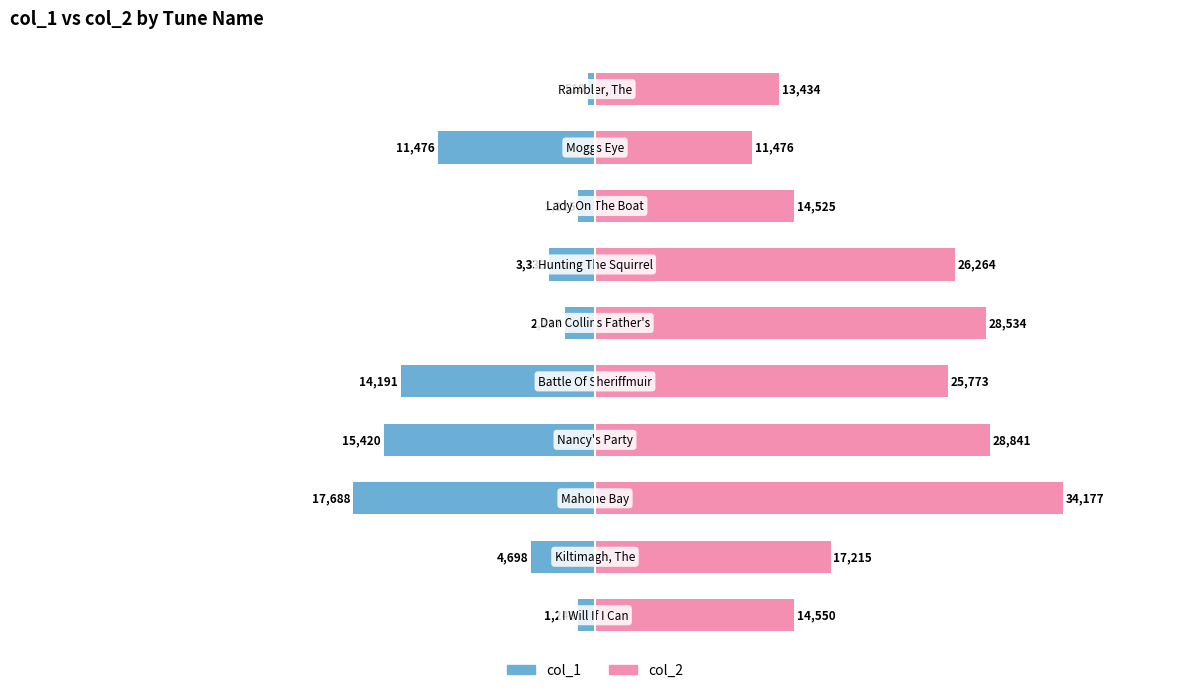

Are the bars grouped side by side (vs. stacked)?

Yes